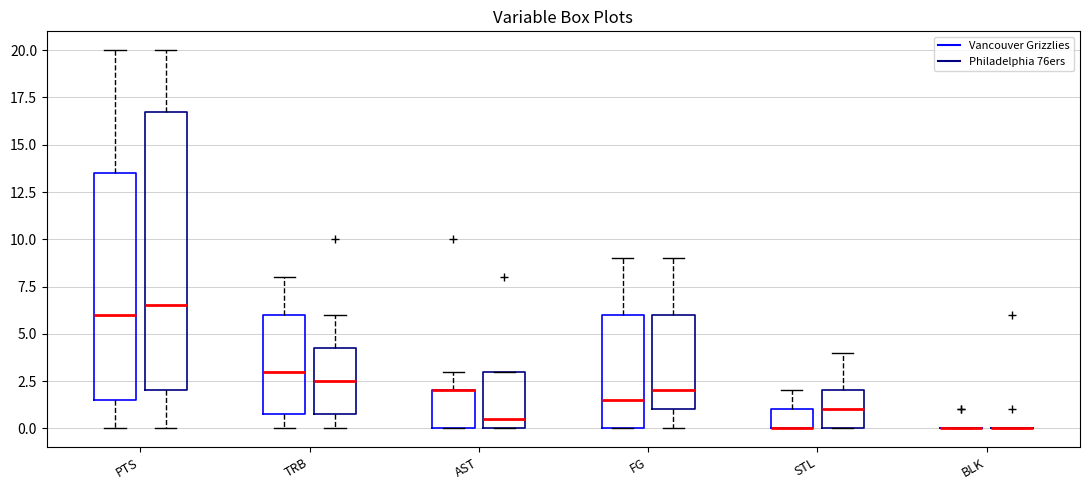

Where does the median line of the box for TRB (Vancouver Grizzlies) sit on the y-axis? The values are not printed on the chart, so give them approximately, as read against the axis.

3.0